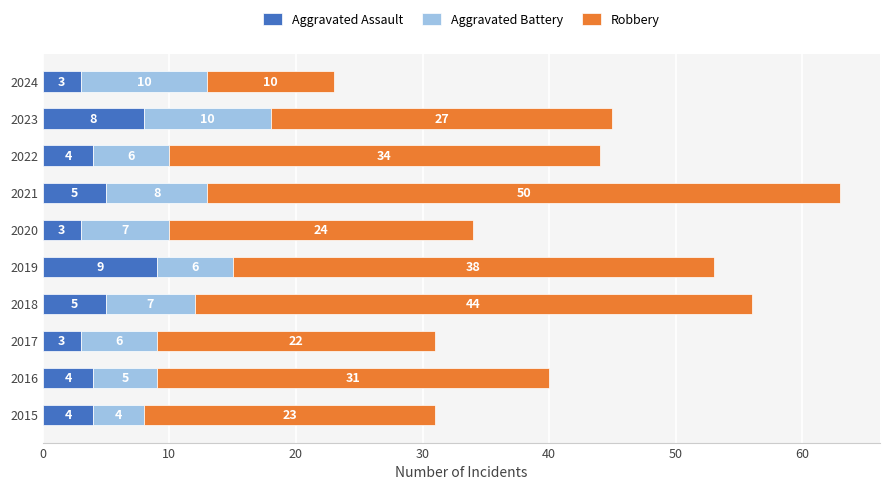

What is the sum of all Aggravated Assault values?

48